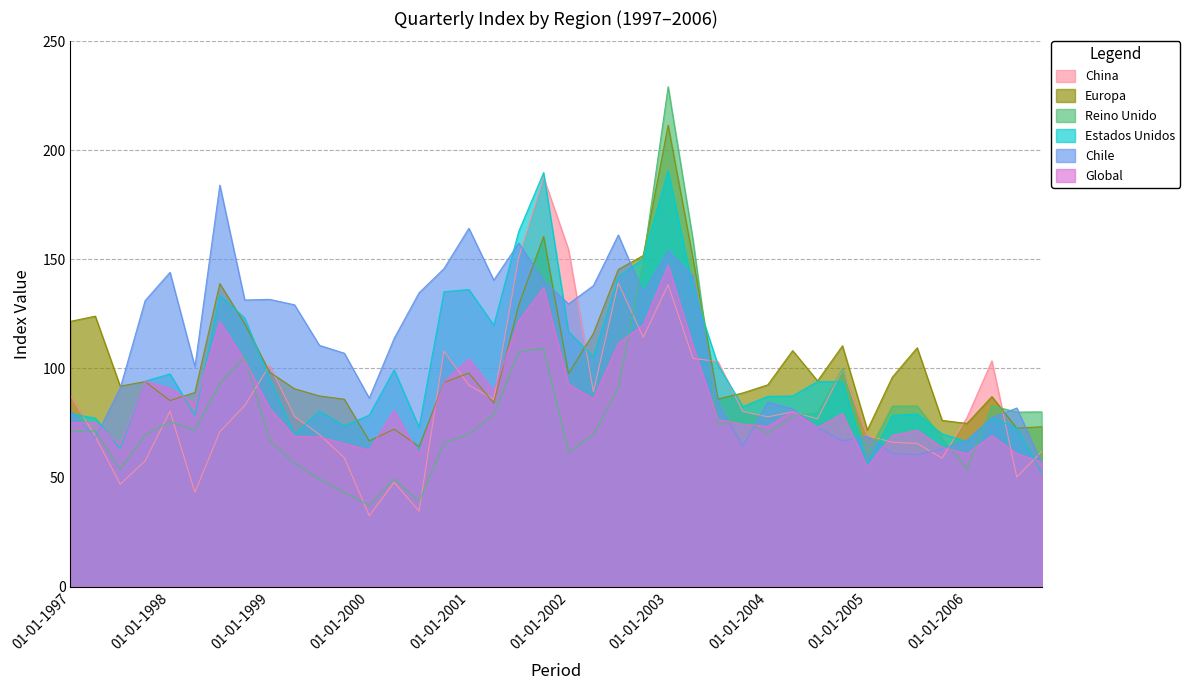

Where is the first local maximum for Europa?

01-04-1997